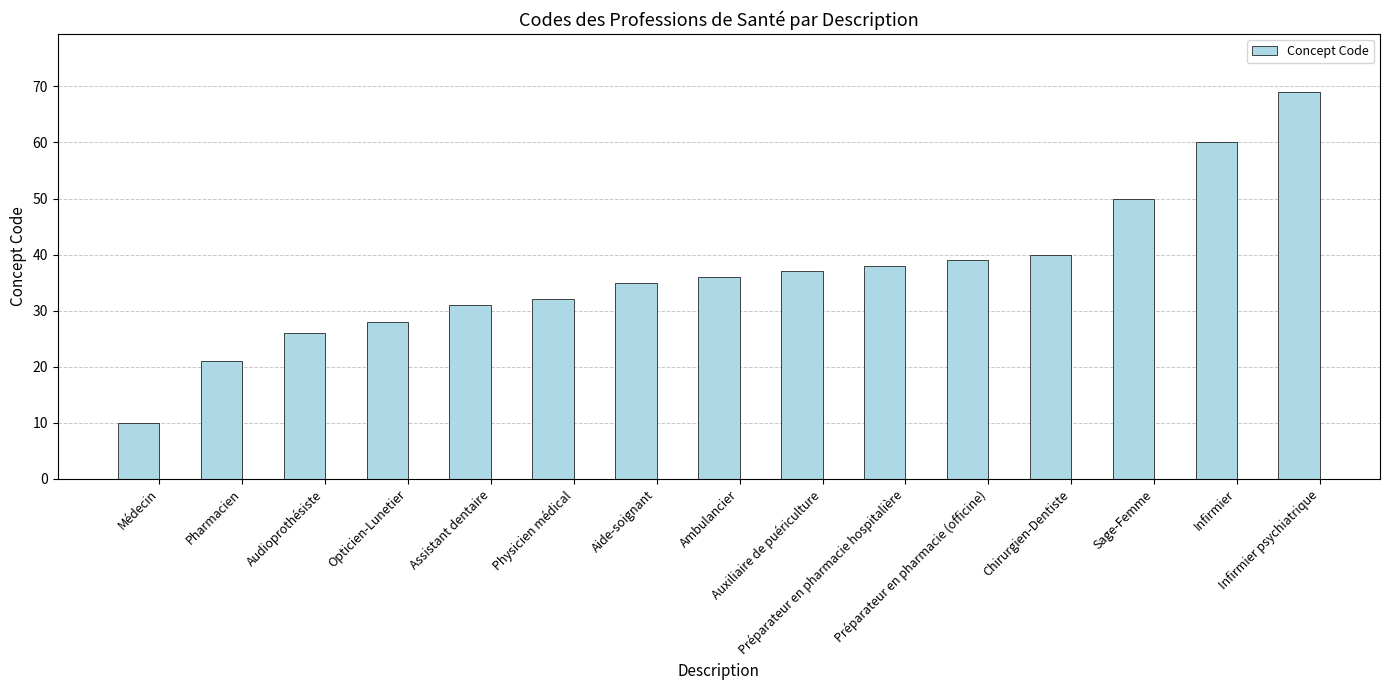

List the labels in order of value, smallest first.

Médecin, Pharmacien, Audioprothésiste, Opticien-Lunetier, Assistant dentaire, Physicien médical, Aide-soignant, Ambulancier, Auxiliaire de puériculture, Préparateur en pharmacie hospitalière, Préparateur en pharmacie (officine), Chirurgien-Dentiste, Sage-Femme, Infirmier, Infirmier psychiatrique